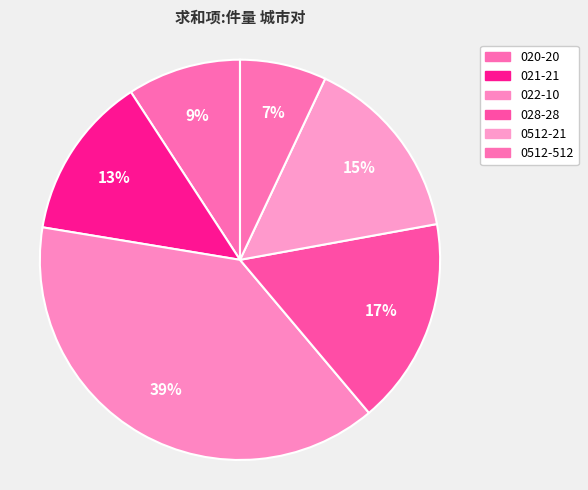

Is it true that 028-28 is 10% of the pie?

False